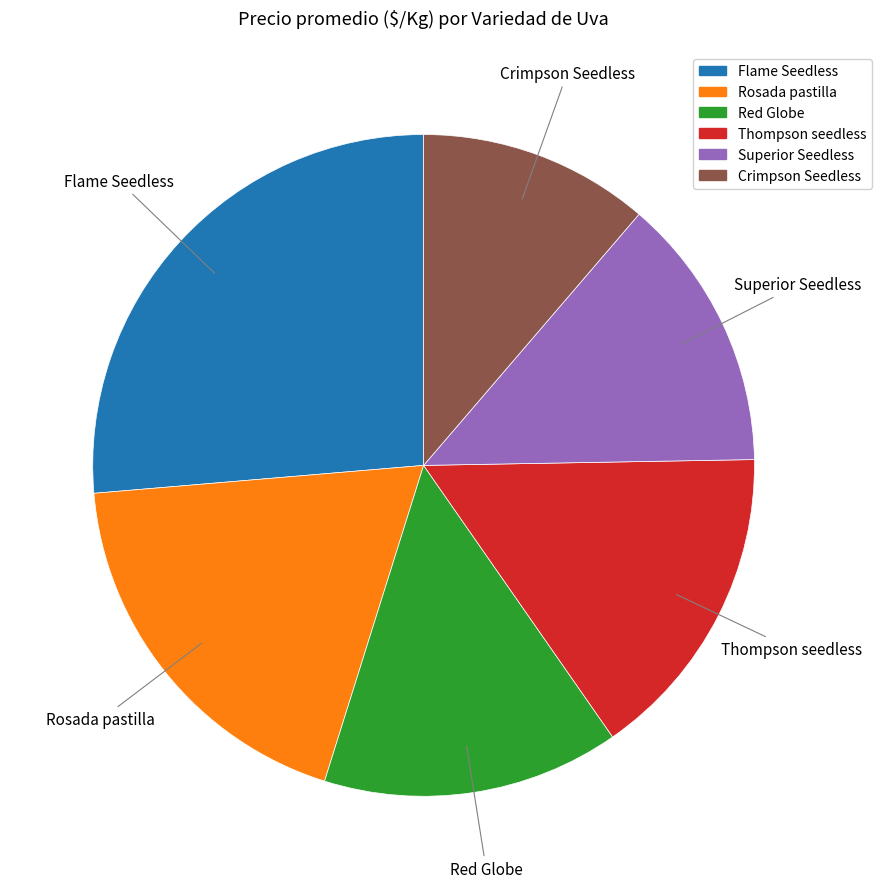

Which has a higher value, Rosada pastilla or Red Globe?

Rosada pastilla